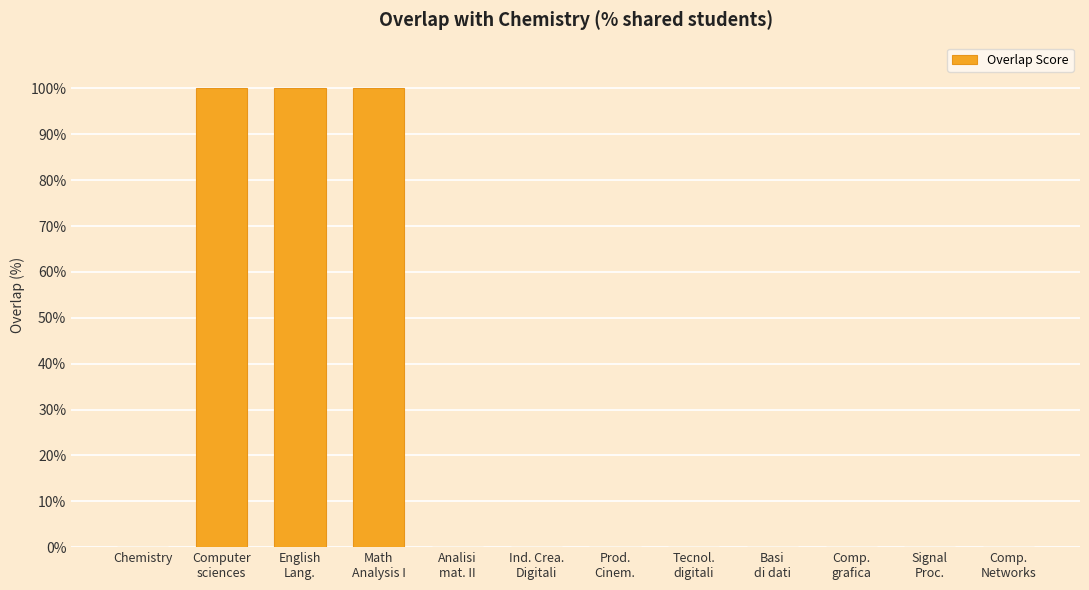

Is it true that the value at Chemistry is 0?

True